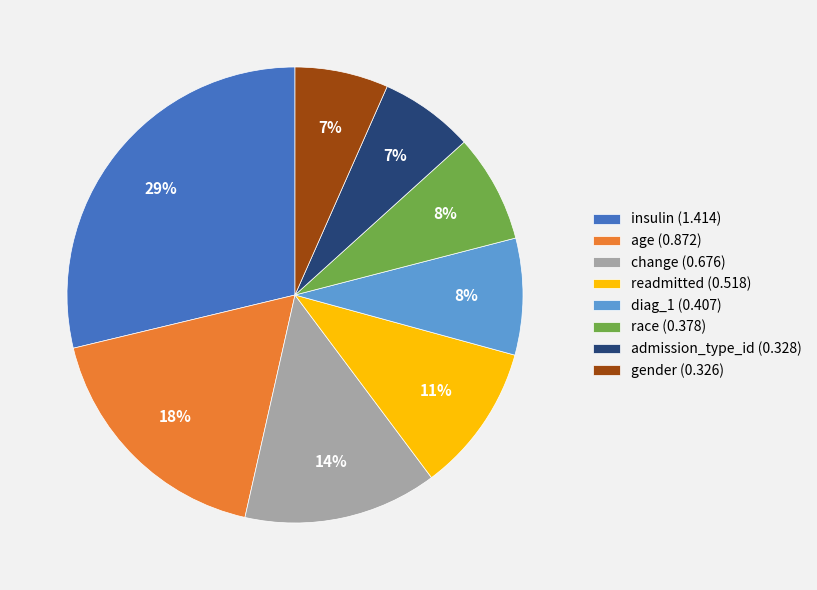

Does diag_1 represent more than half of the total?

No